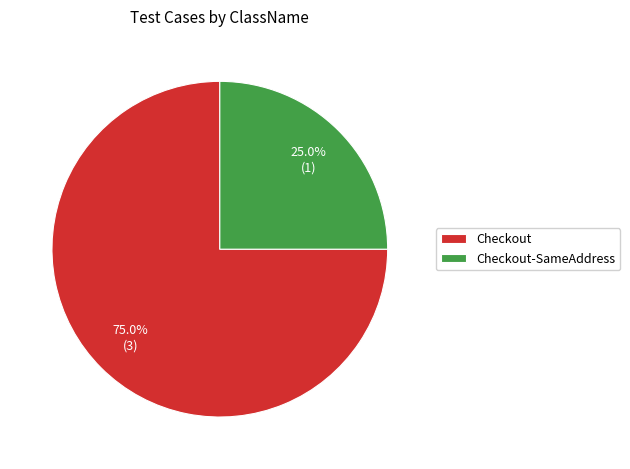

What percentage is the Checkout-SameAddress slice, to the nearest percent?

25%